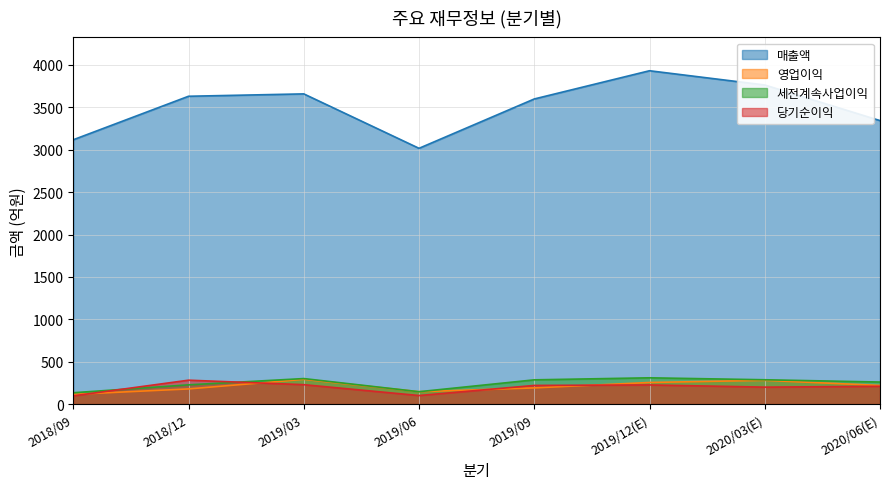

What is the label of the 8th point from the right?

2018/09